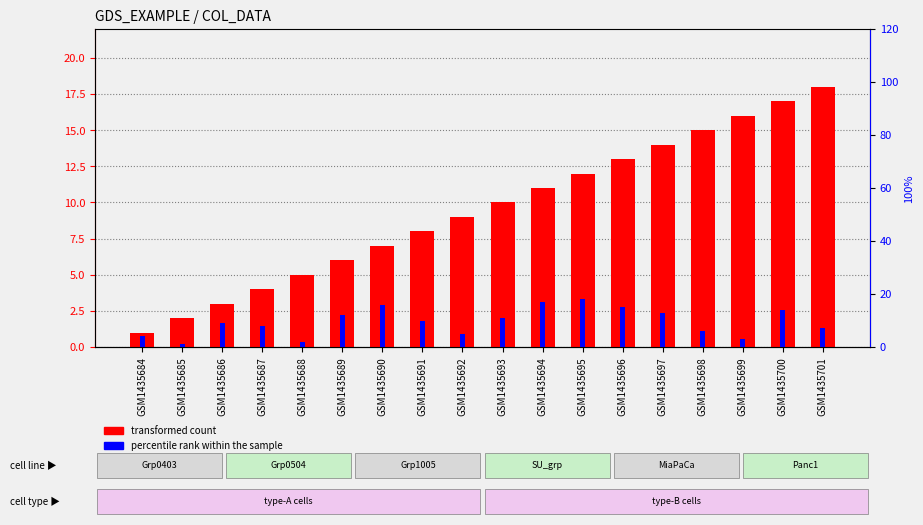

Where does the percentile rank within the sample series first go above 10?

GSM1435689